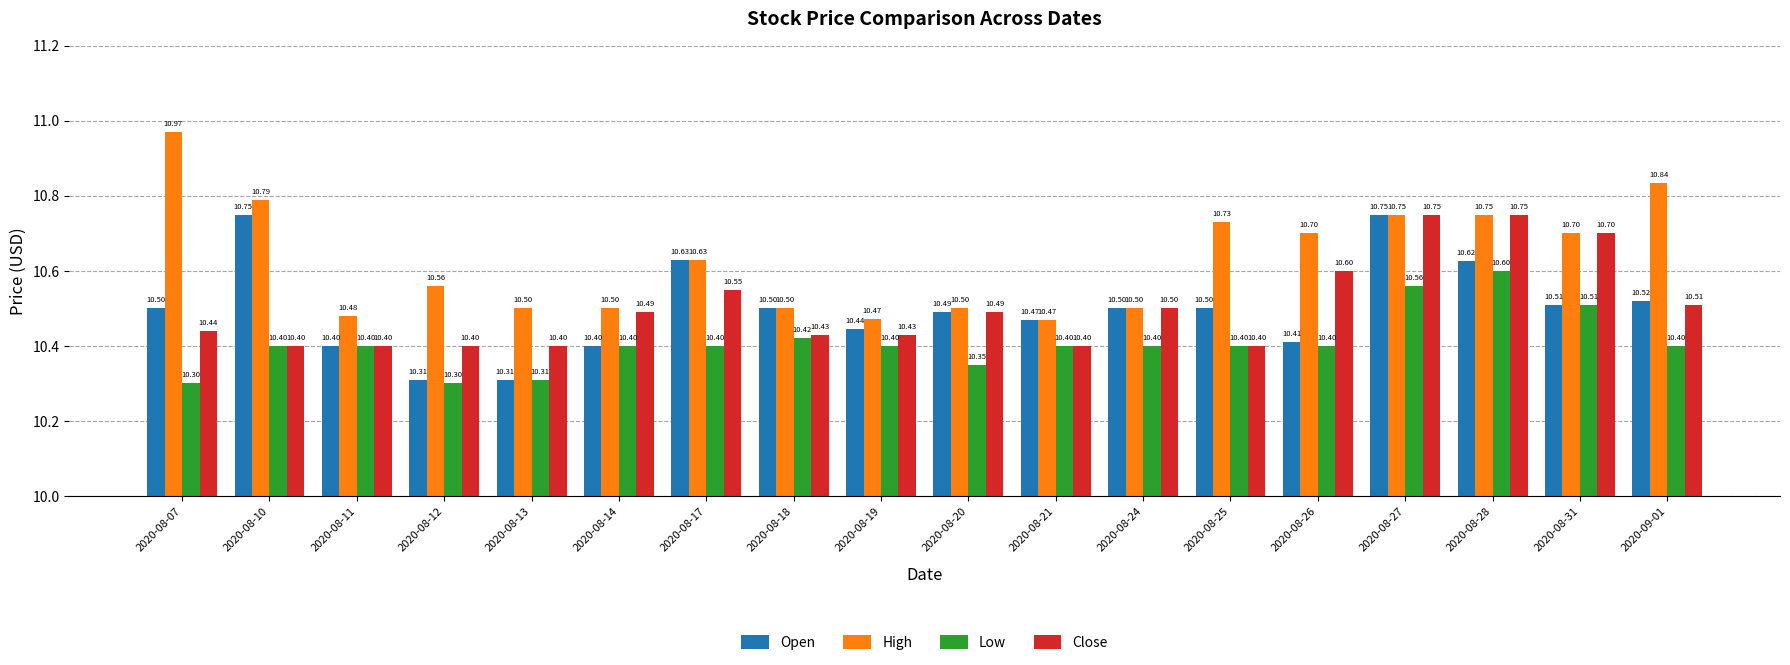

True or false: Open has a value of 17.5 at 2020-09-01.

False